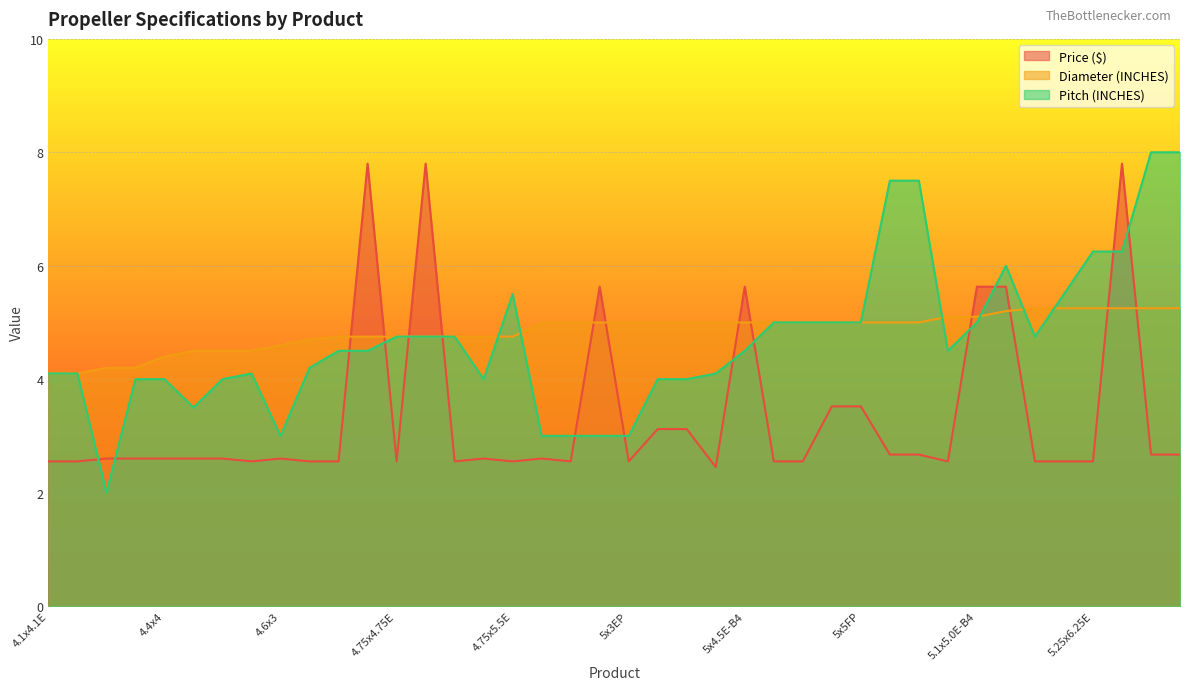

What is the spread (max minus min) of values at 5x5F?

1.5